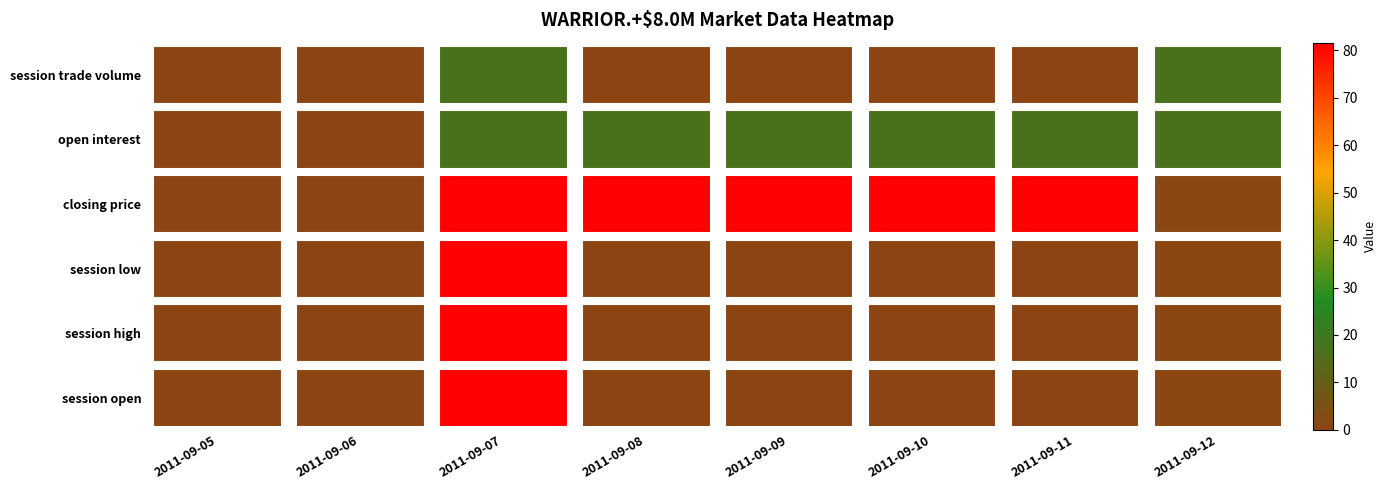

What is the difference between the session high values at 2011-09-09 and 2011-09-12?

0.5